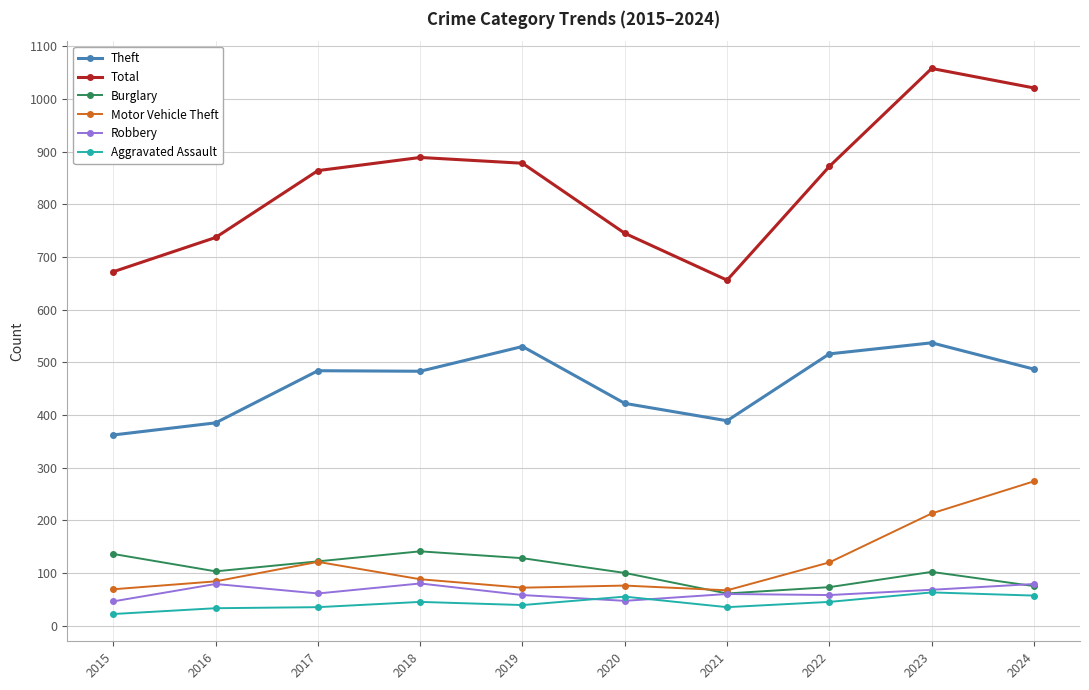

The Burglary series shows 61 at 2021. True or false?

True